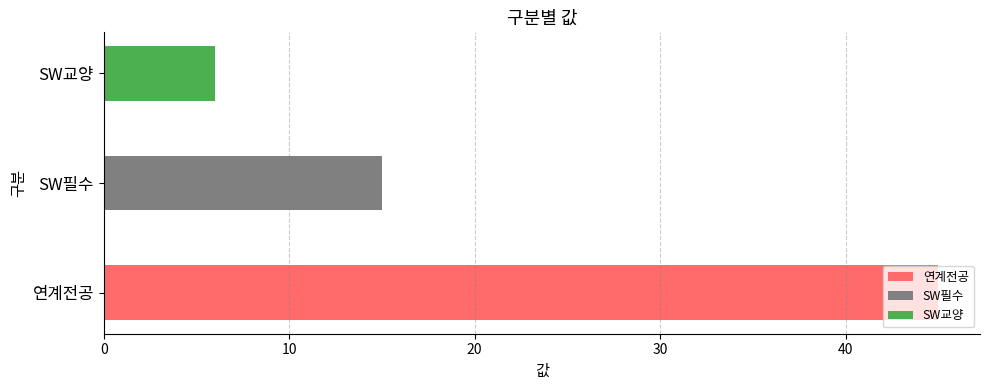

Is it true that the value at 연계전공 is 45?

True